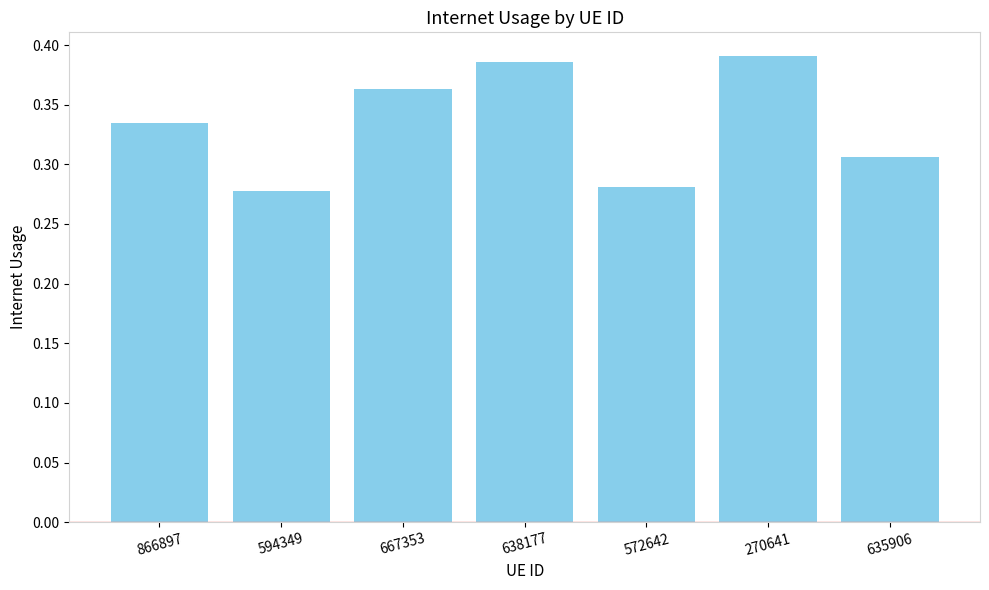

What is the label of the 1st bar from the right?

635906